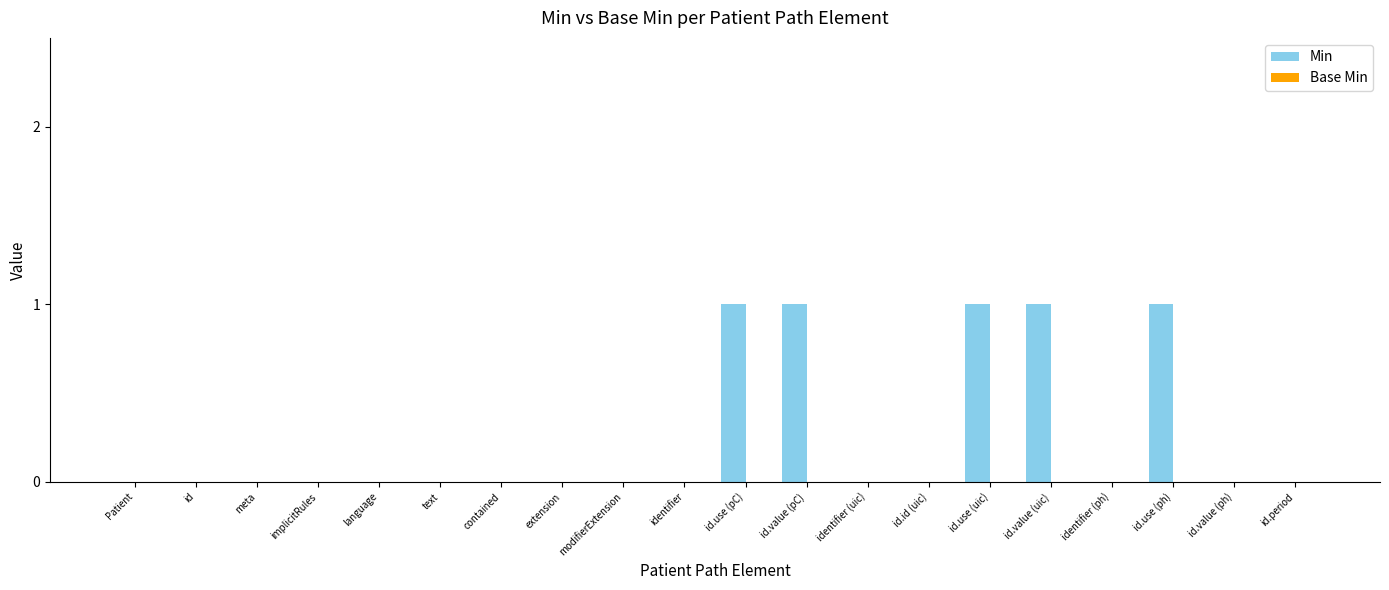

What is the sum of all values?

5